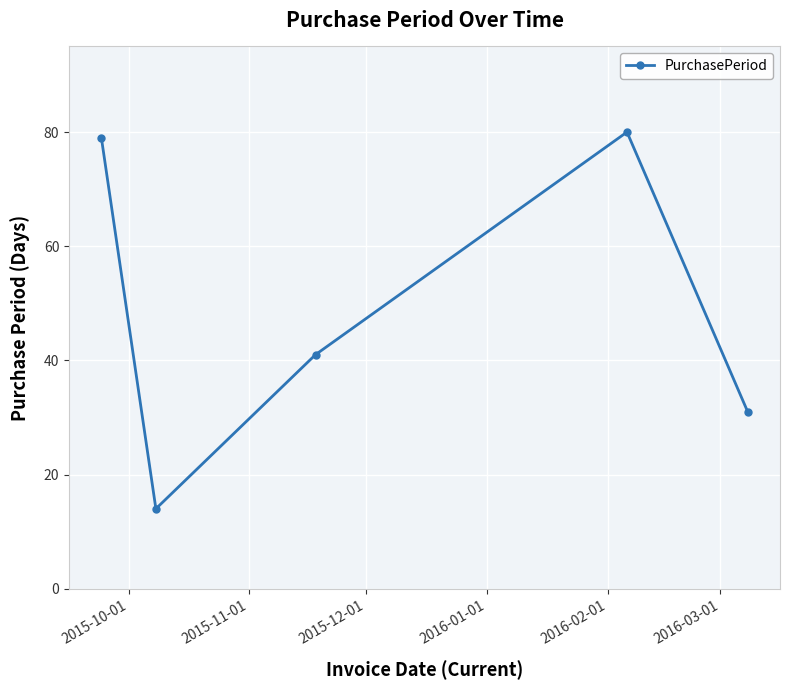

What is the greatest value displayed?

80